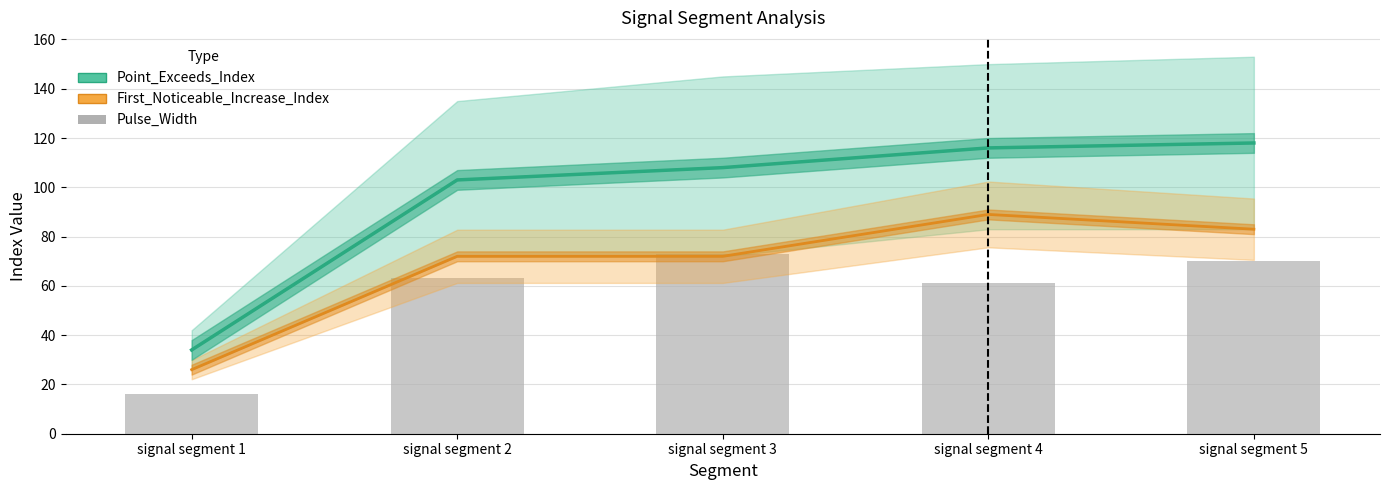

The Point_Exceeds_Index series shows 15 at signal segment 1. True or false?

False